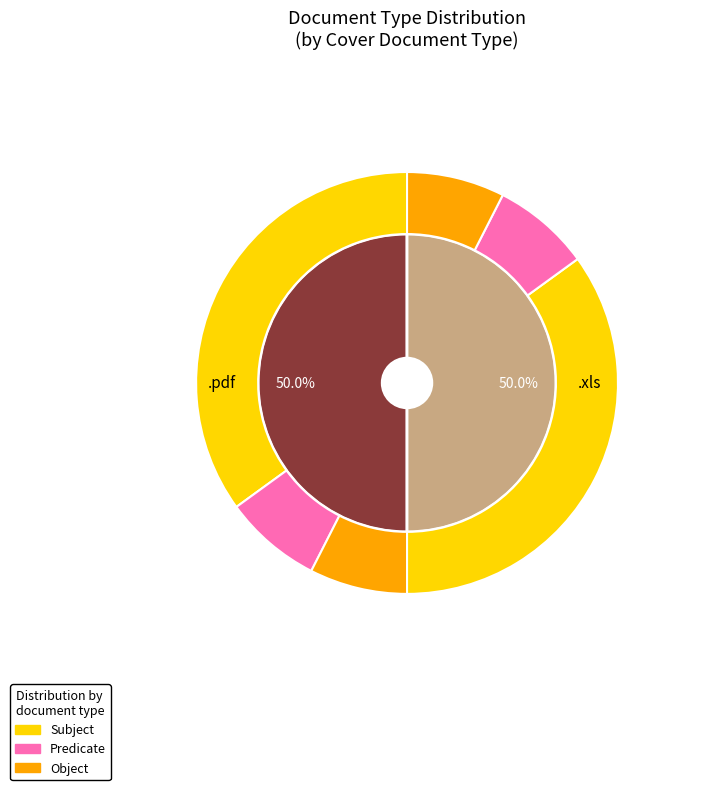

Between .xls and .pdf, which is larger?

.xls